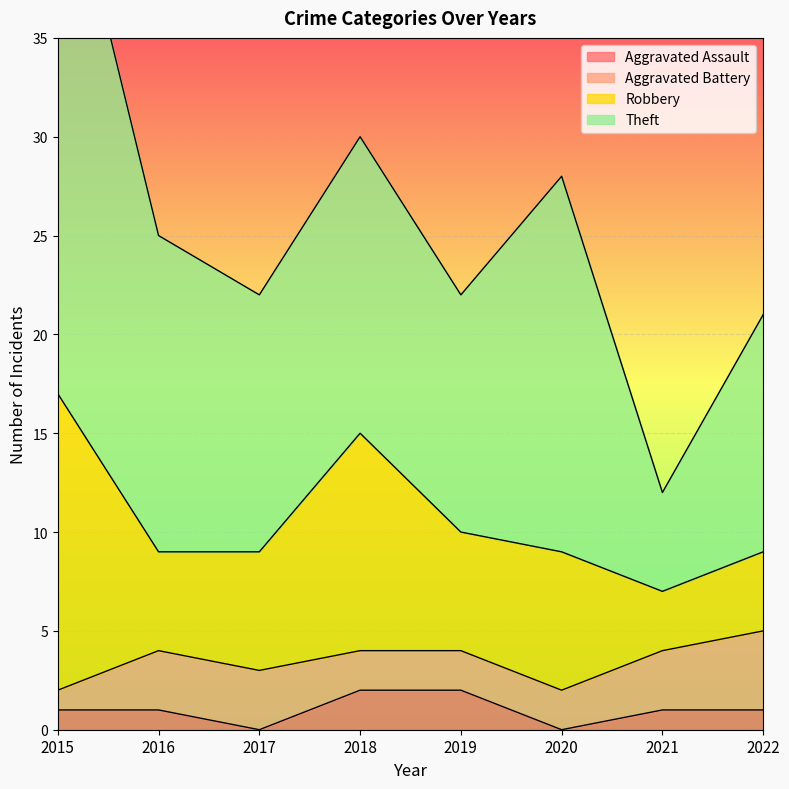

Between 2019 and 2020, which is larger?

2019